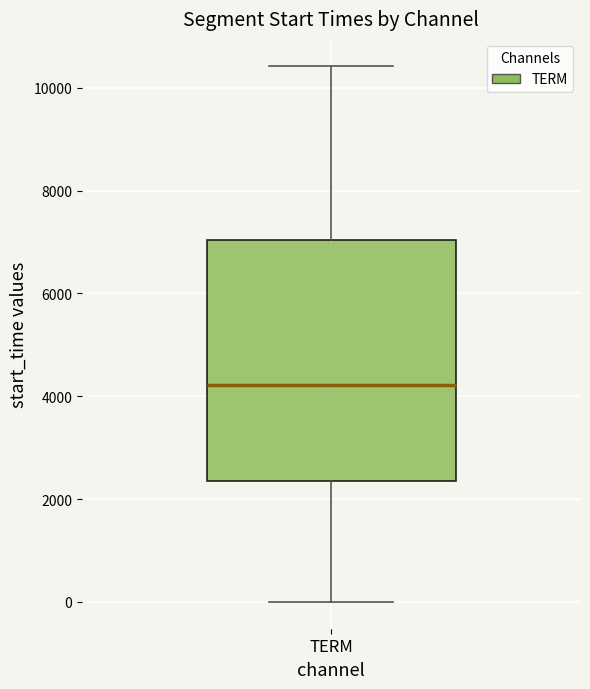

Transcribe this box plot: give where the median line is, the range the box spans, and where the two whiskers end, as read against the y-axis. The values are not printed on the chart, so give them approximately, as read against the axis.

median 4200, box 2400 to 7000, whiskers 0 to 10400